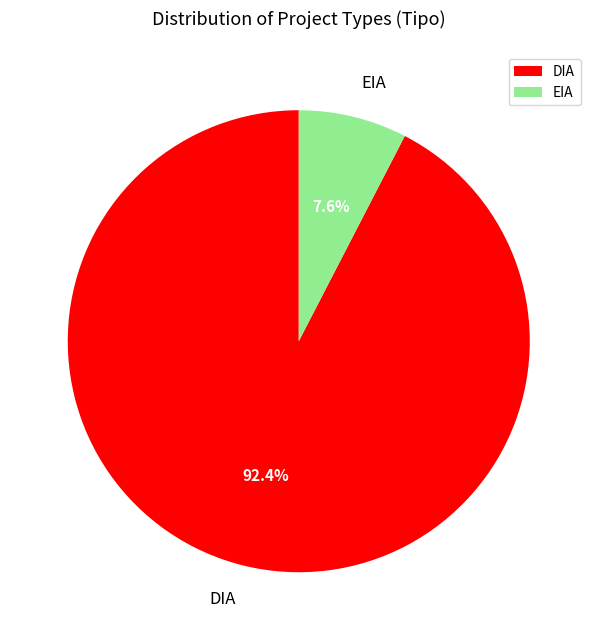

Approximately how many times larger is the value at DIA compared to EIA?

12.2